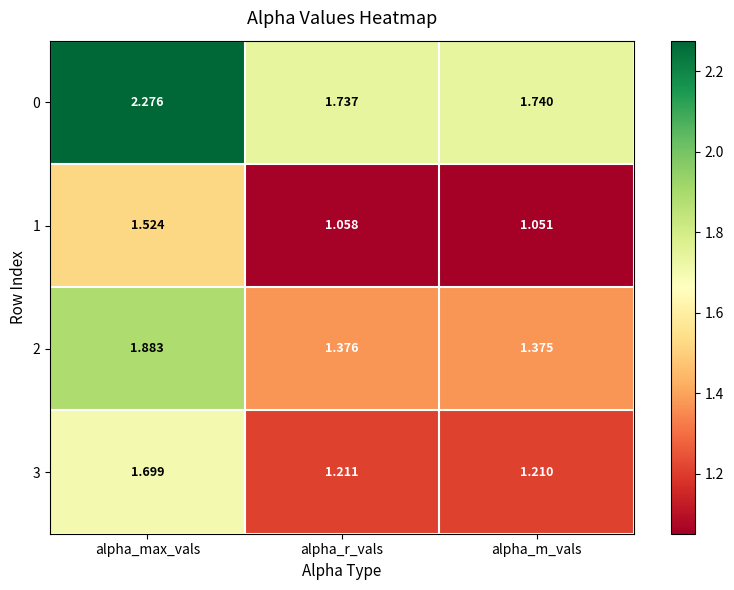

At which category is the sum across all series the highest?

alpha_max_vals